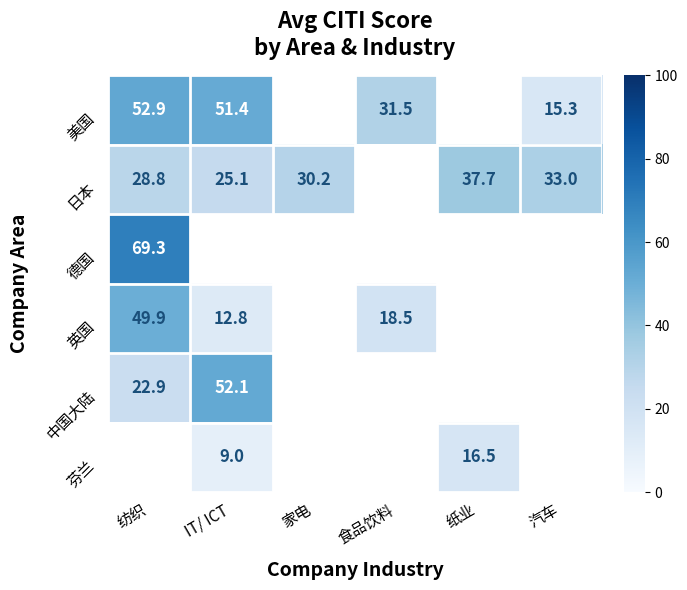

What is the difference between the maximum and minimum values in the 英国 series?

37.1